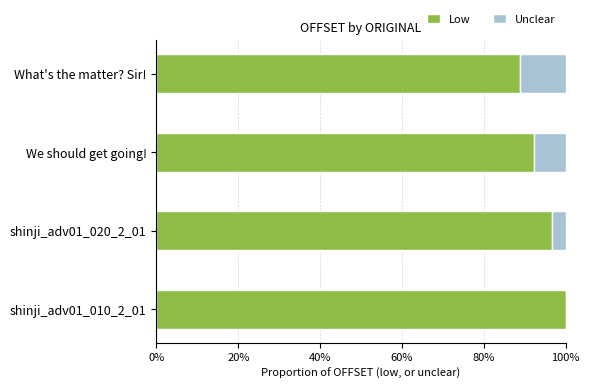

What are all the series names shown in the legend?

Low, Unclear